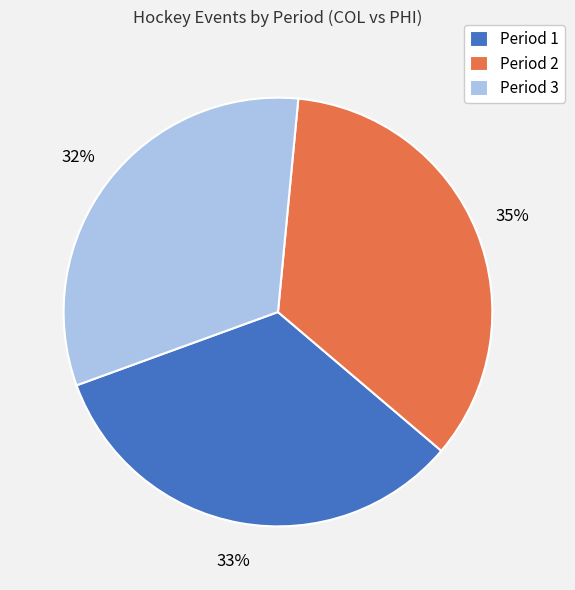

How many slices are in this pie chart?

3